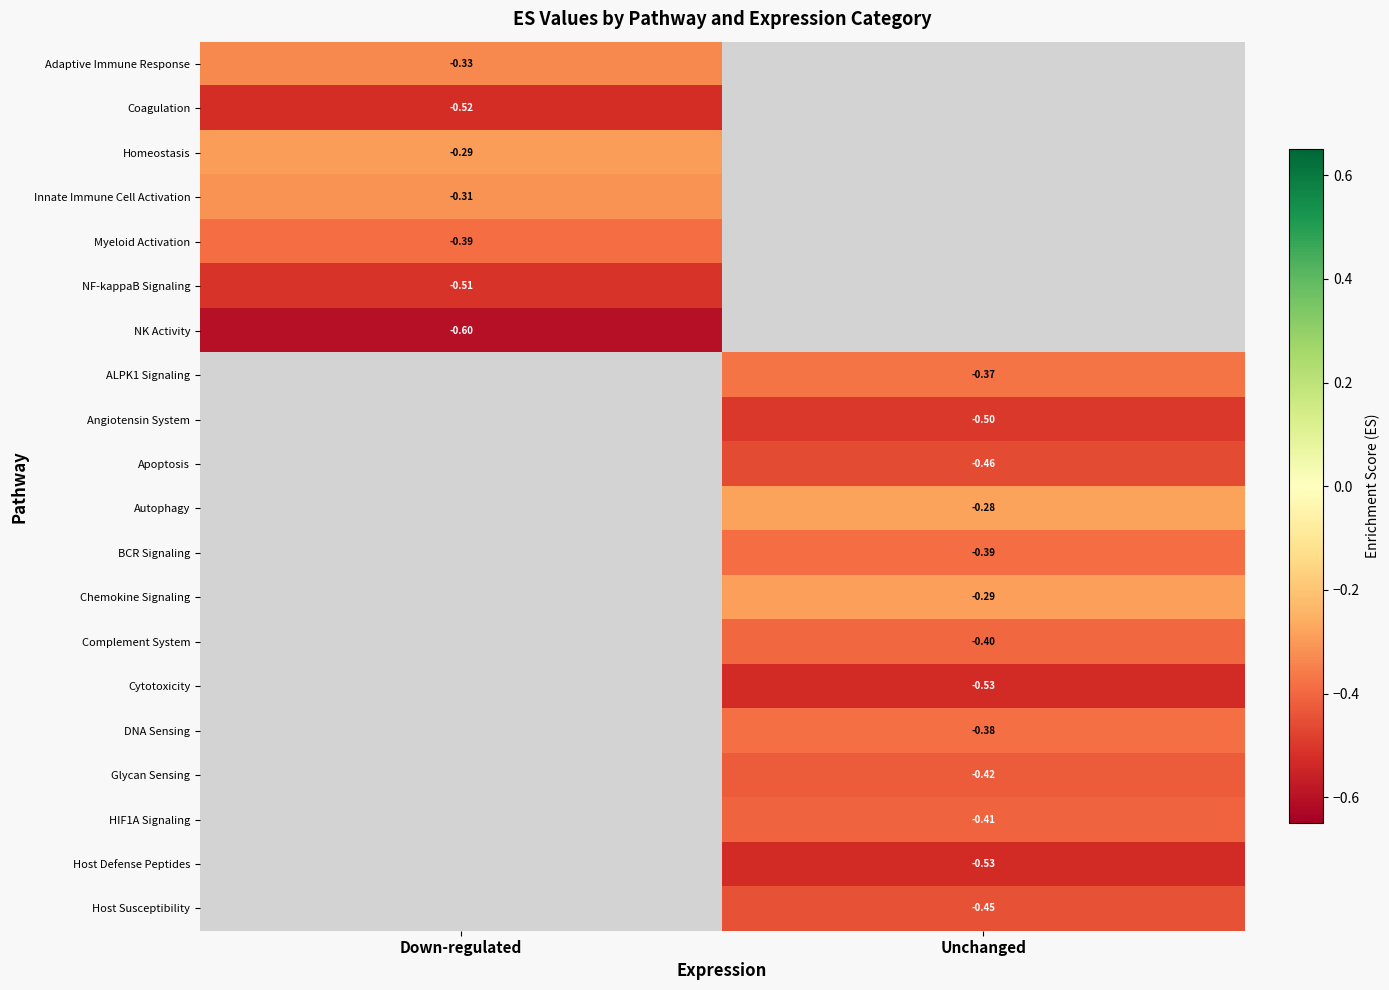

Is the value of Coagulation at Down-regulated greater than the value of Myeloid Activation at Down-regulated?

No